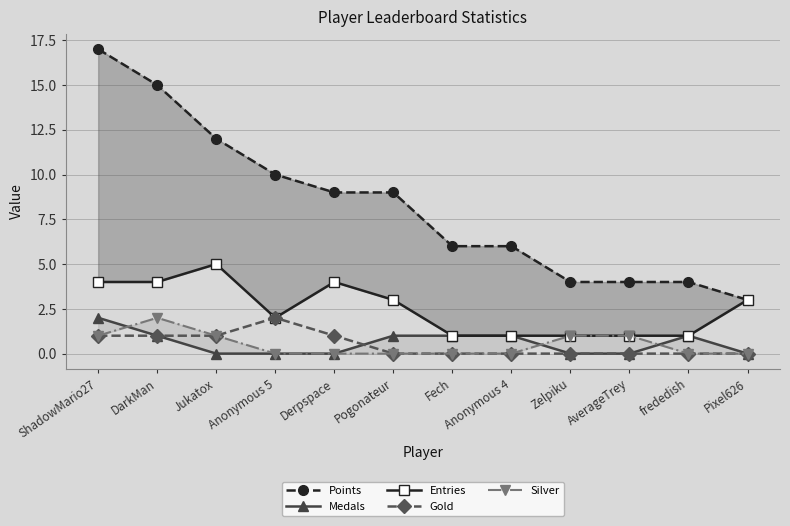

Is the value of Gold at Anonymous 4 greater than the value of Silver at AverageTrey?

No